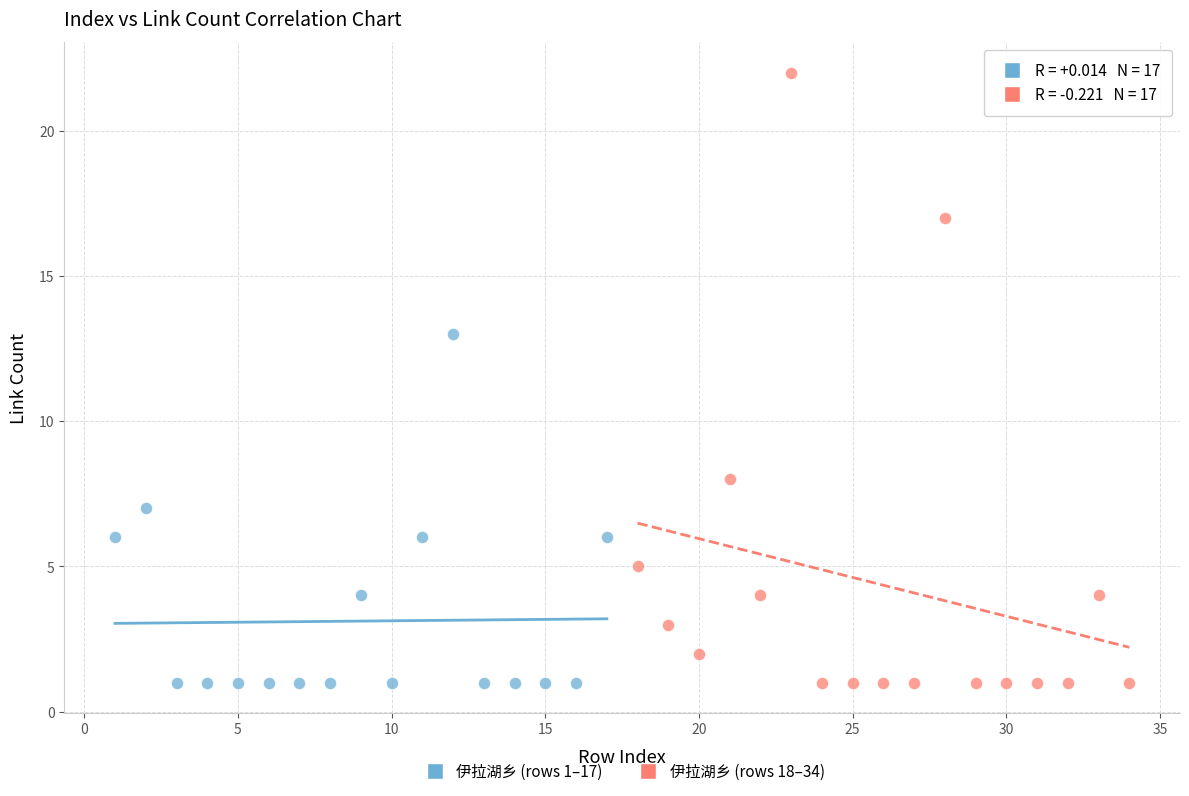

Which series has the largest Y range (max minus min)?

伊拉湖乡 (rows 18–34)